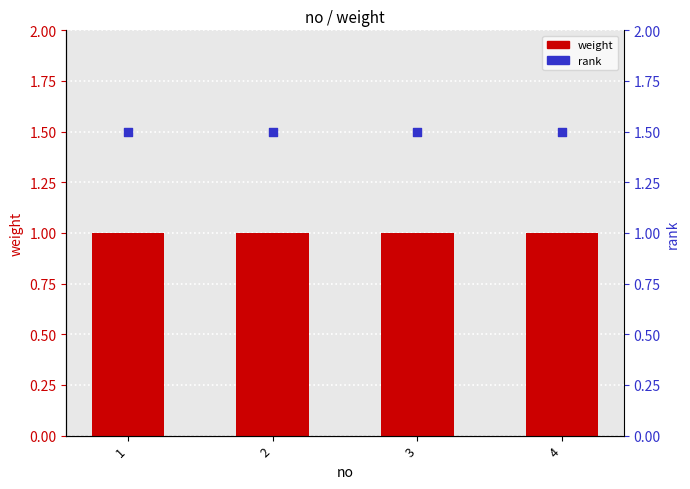

Which series reaches the maximum Y coordinate?

rank (blue square)